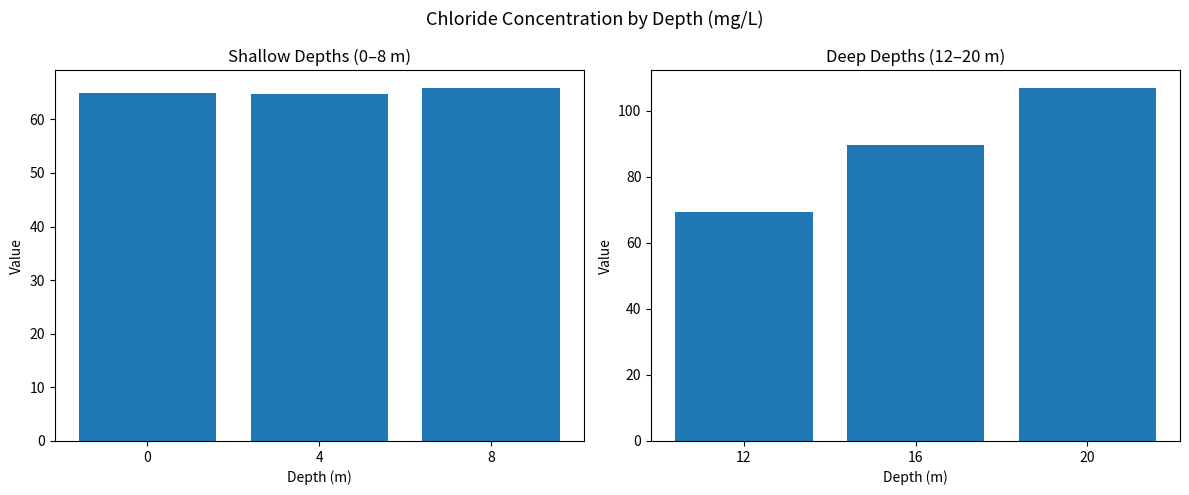

Read the Shallow (0–8 m) value at 0.

64.9